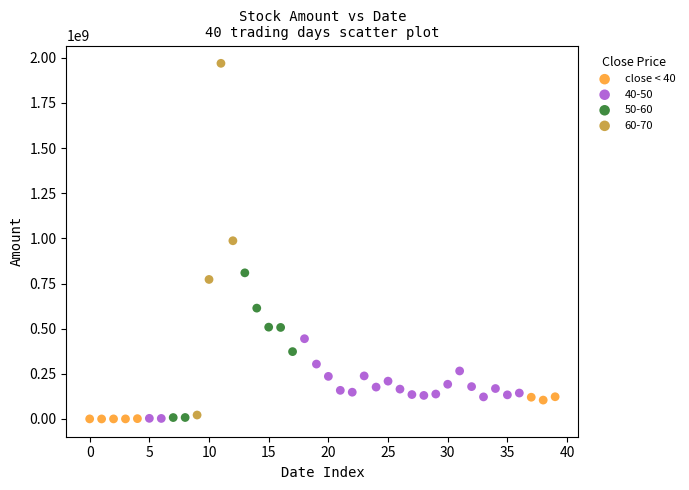

Which series has the largest Y range (max minus min)?

60-70